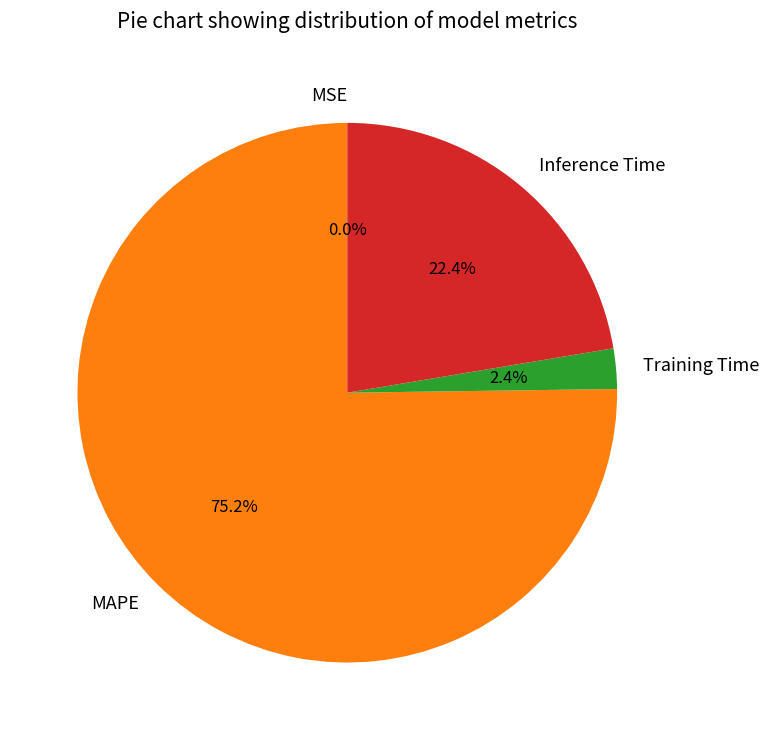

Which has a higher value, Inference Time or Training Time?

Inference Time